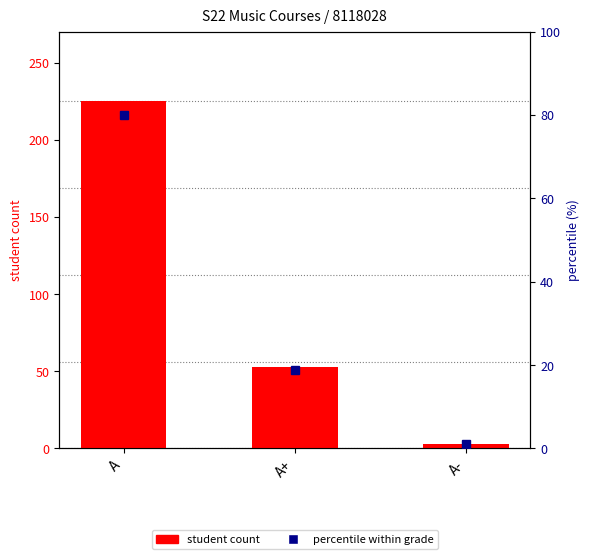

Rank the series at A from highest to lowest value.

student count, percentile within grade